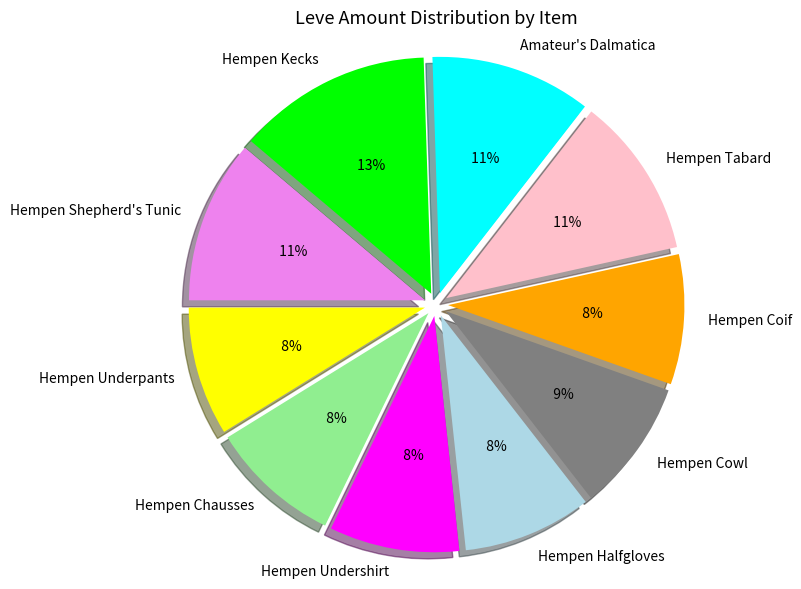

Rank the categories by value from highest to lowest.

Hempen Kecks, Hempen Shepherd's Tunic, Hempen Tabard, Amateur's Dalmatica, Hempen Cowl, Hempen Chausses, Hempen Undershirt, Hempen Coif, Hempen Underpants, Hempen Halfgloves